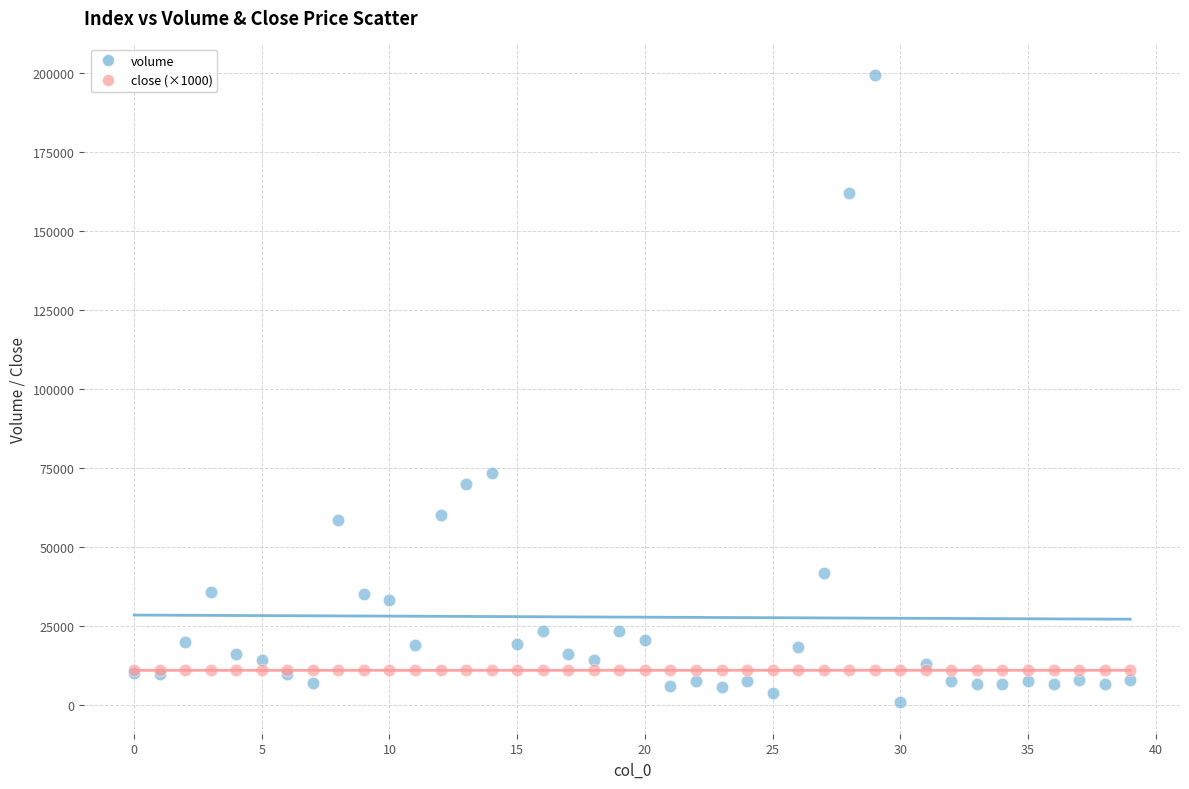

Which series reaches the minimum Y coordinate?

volume